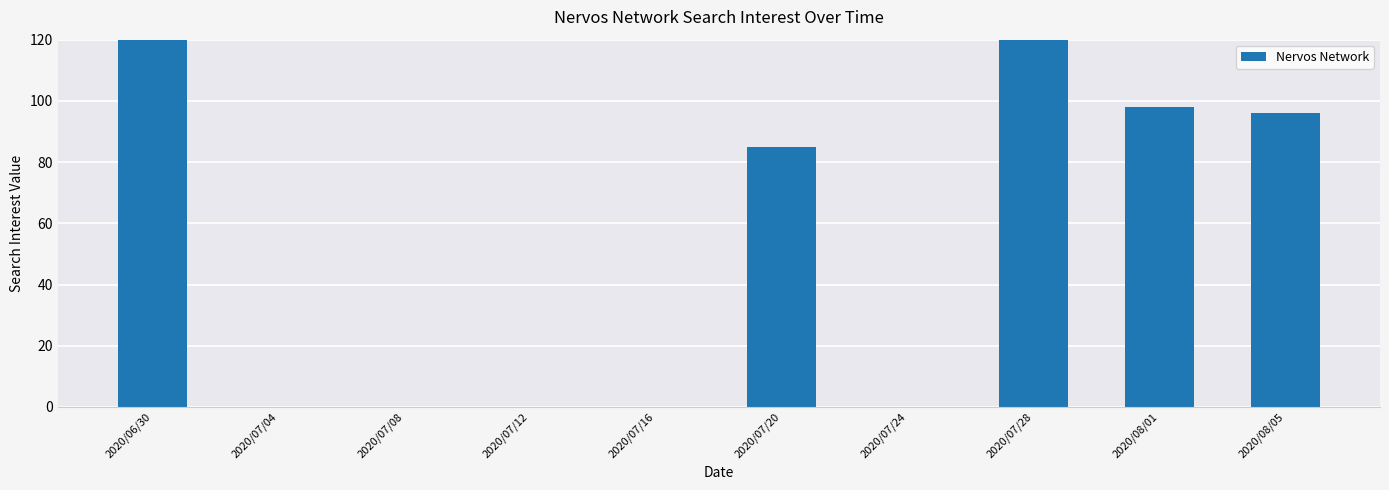

Which has a higher value, 2020/08/01 or 2020/07/04?

2020/08/01